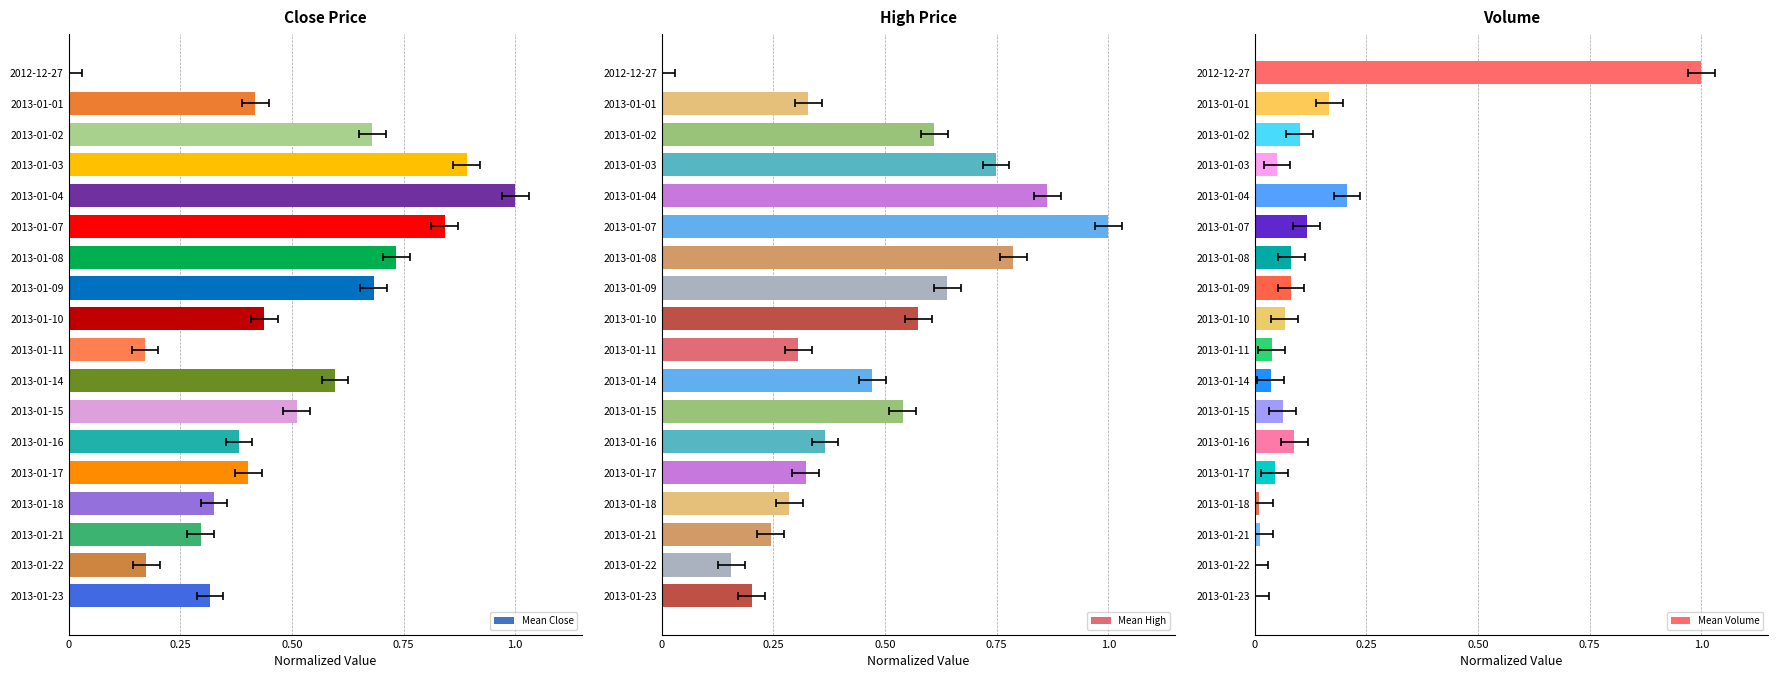

Which series has the largest total across all categories?

Mean Close